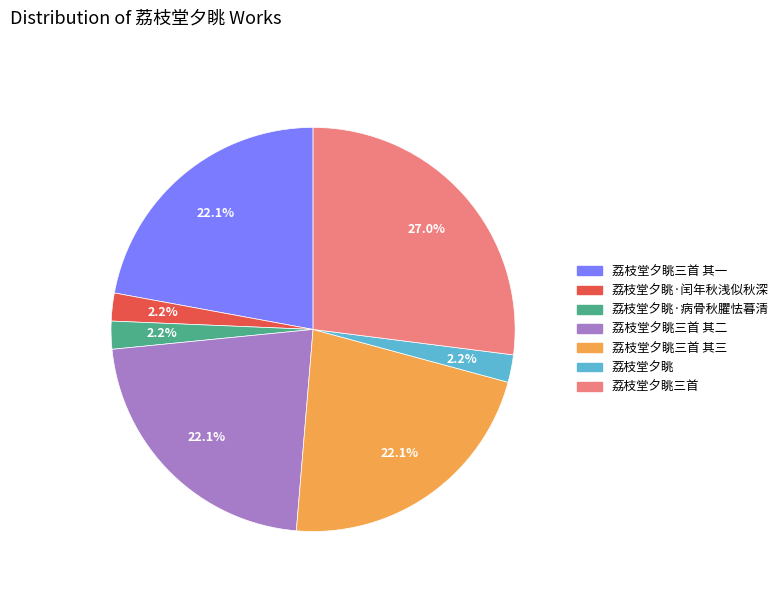

How much of the chart is everything except 荔枝堂夕眺三首?

73.0%